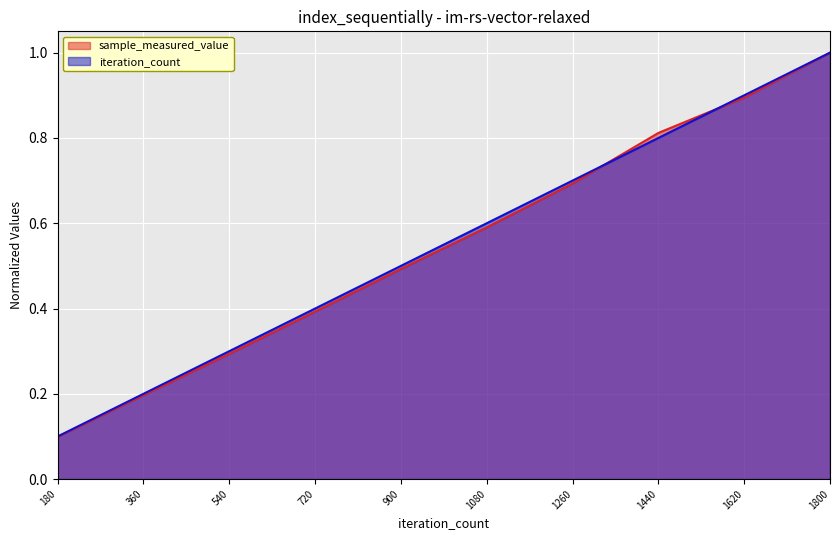

Is it true that sample_measured_value equals 1.5 at 1800?

False